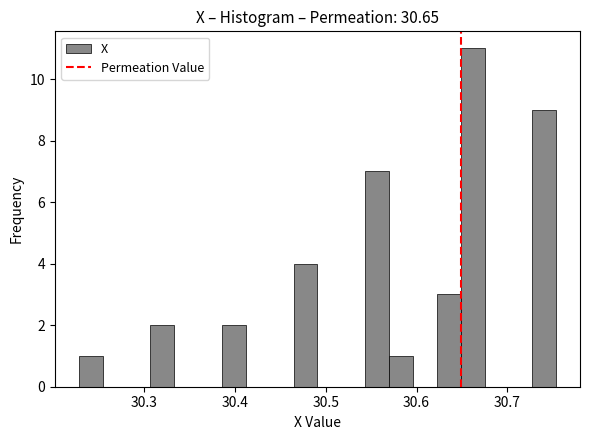

Around what value on the x-axis is the tallest bar? Give the approximate position of its centre, as read against the axis.

30.66